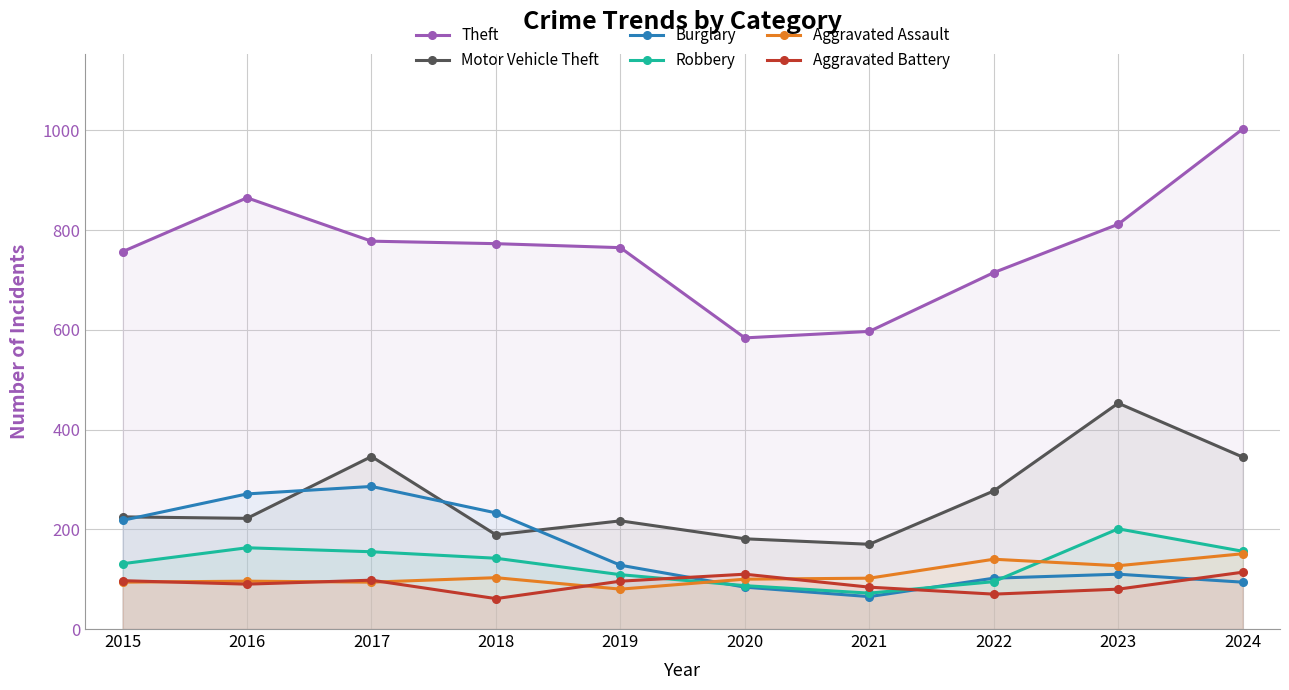

What are all the series names shown in the legend?

Theft, Motor Vehicle Theft, Burglary, Robbery, Aggravated Assault, Aggravated Battery